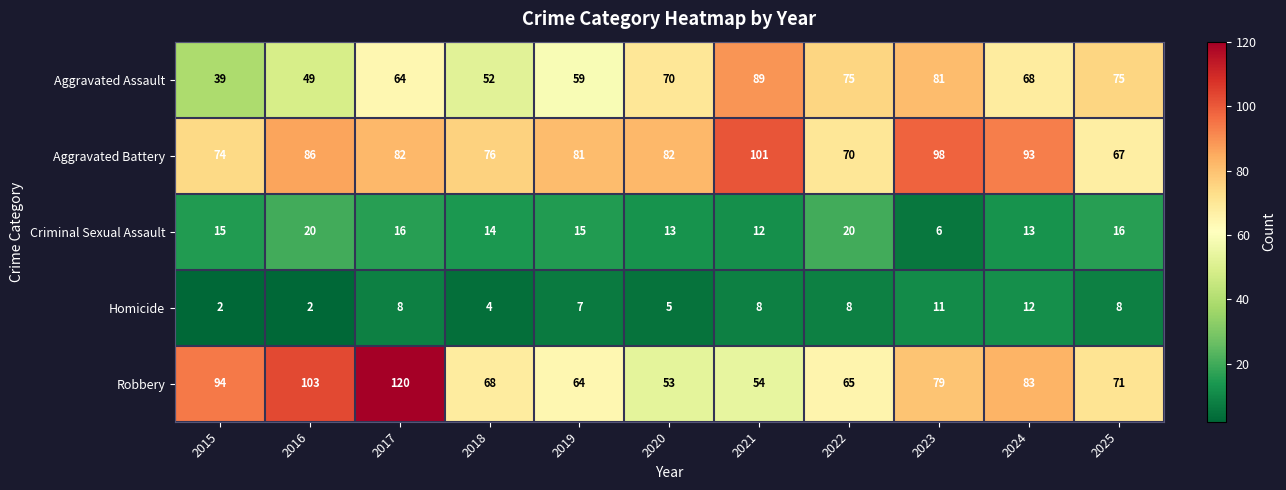

Between 2023 and 2024, which series saw the biggest shift?

Aggravated Assault